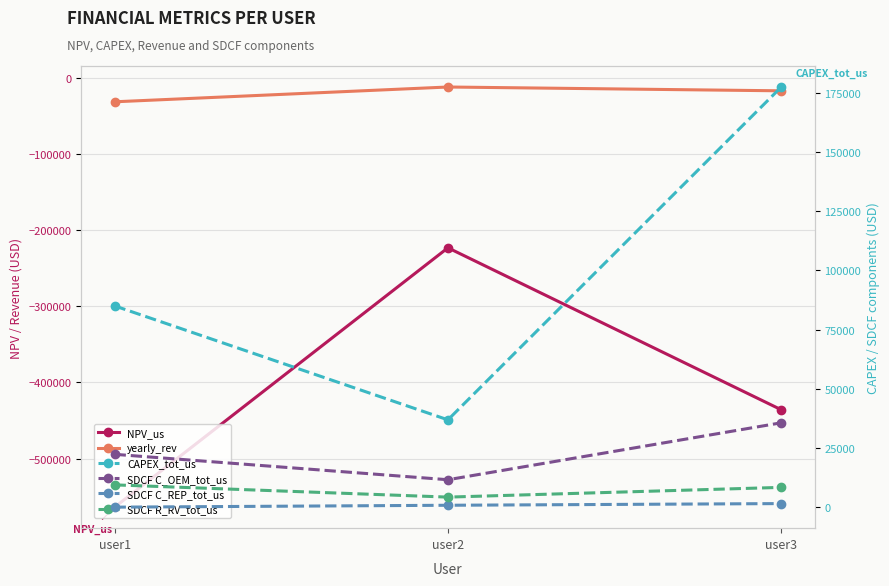

At which category is the sum across all series the highest?

user2